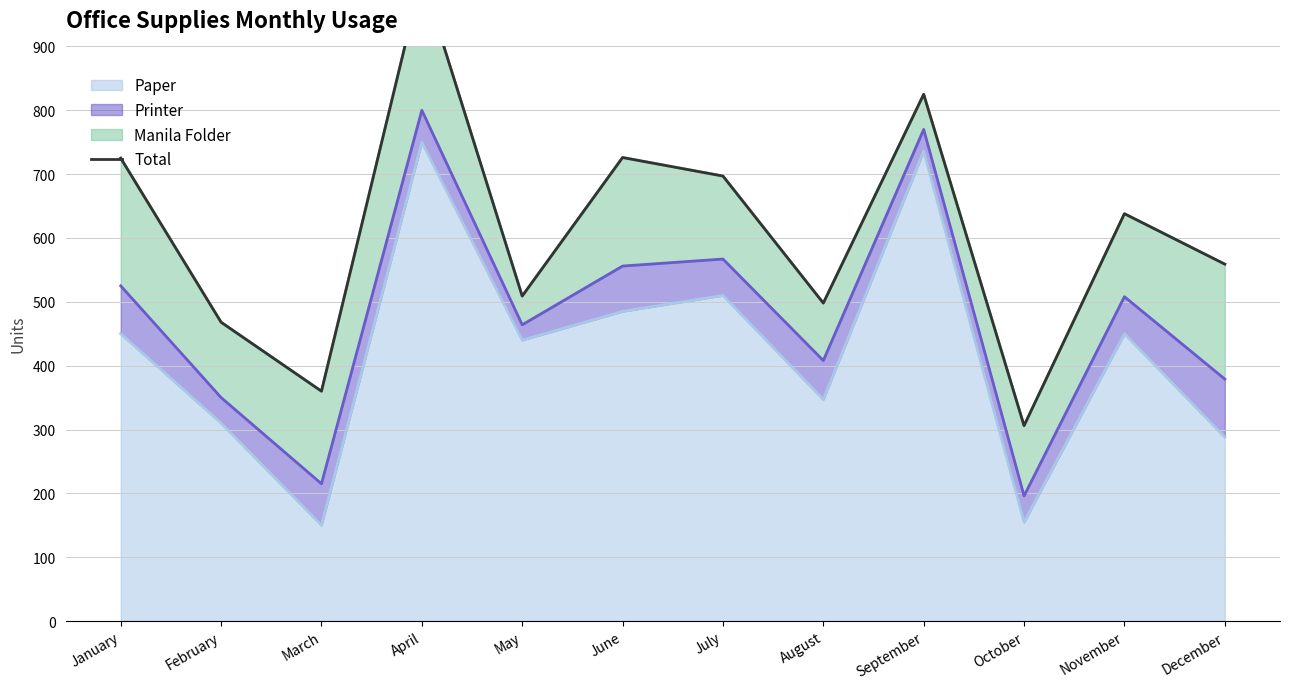

What is the approximate value at May?

509